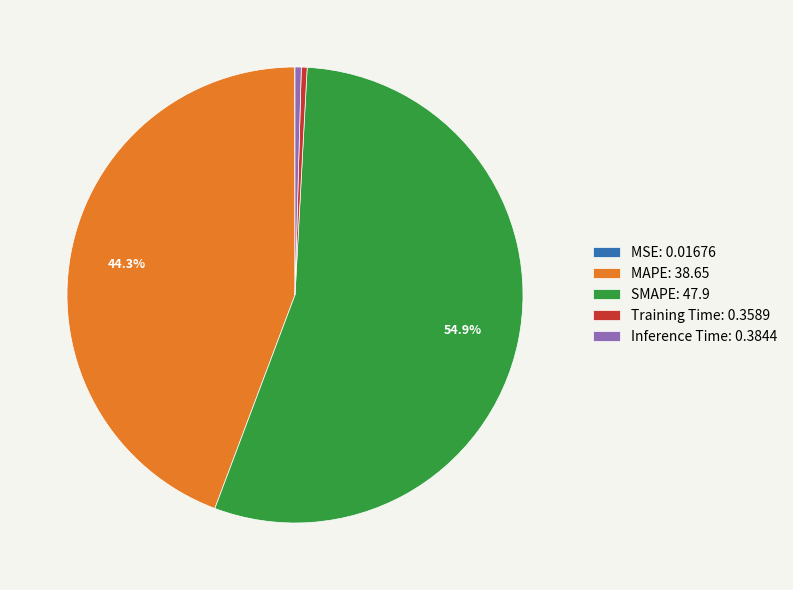

Does any single category account for the majority?

Yes